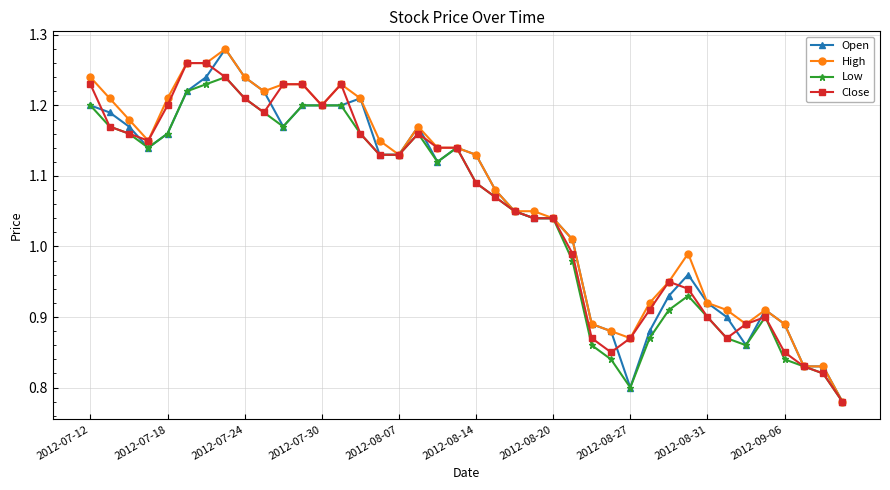

What are all the series names shown in the legend?

Open, High, Low, Close